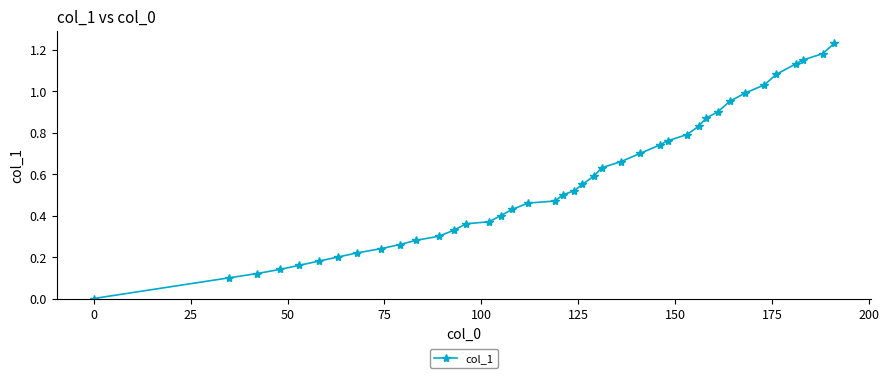

What is the sum of all values?

22.8